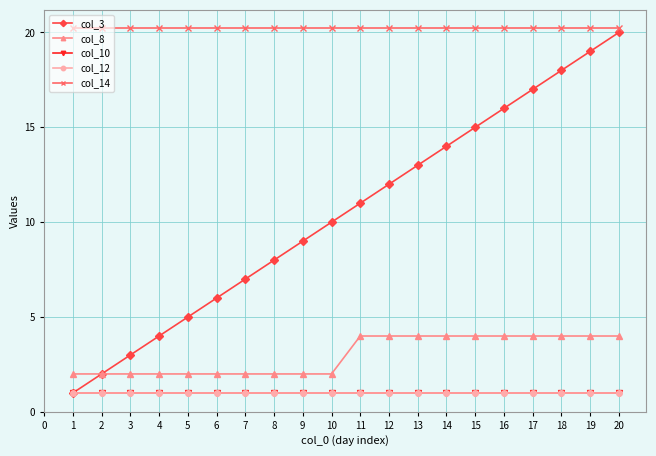

True or false: col_12 has a value of 1.8 at 19.

False